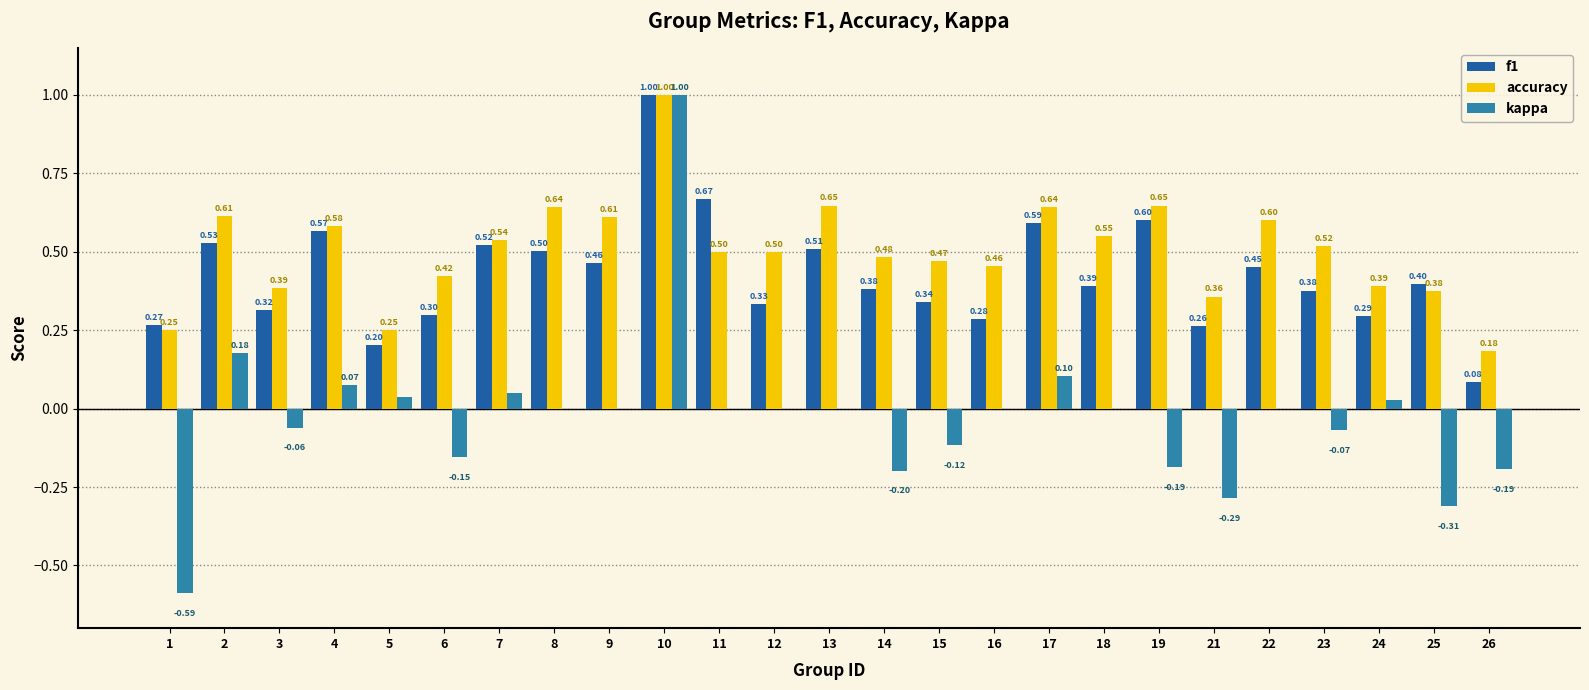

Between 9 and 23, which series saw the biggest shift?

accuracy